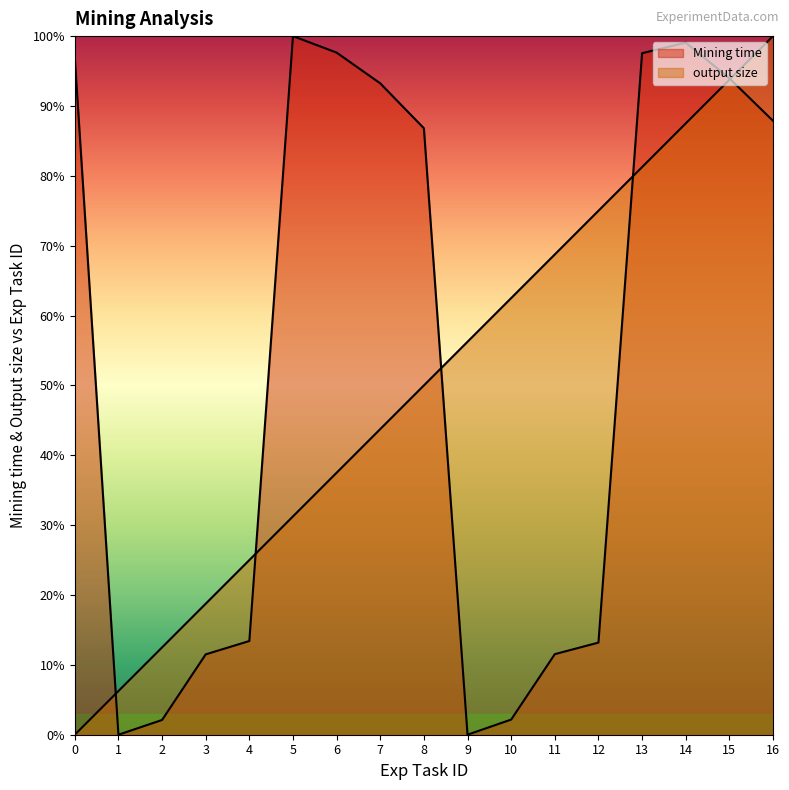

Where do output size and Mining time first cross each other?

0 and 1